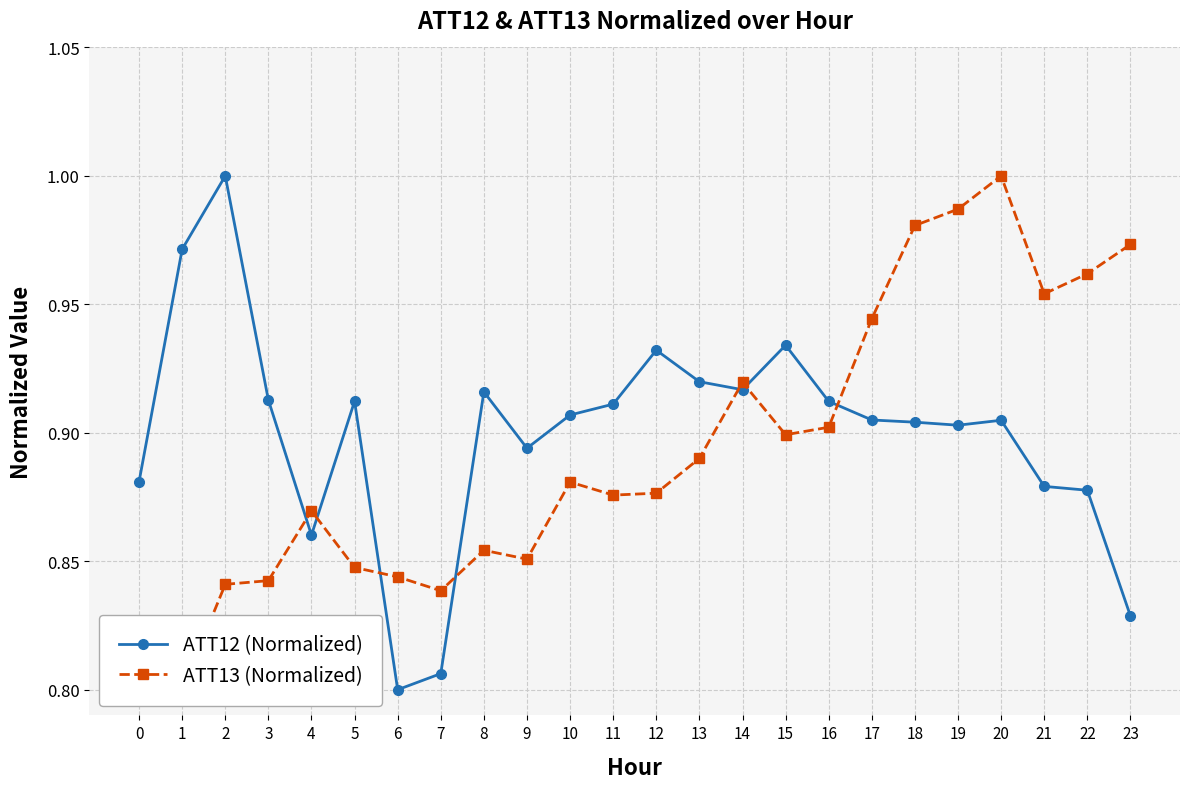

What are all the series names shown in the legend?

ATT12 (Normalized), ATT13 (Normalized)